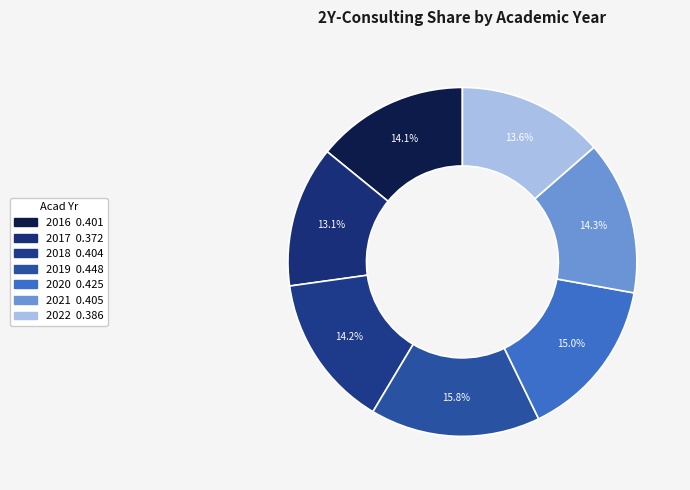

Is there any slice that represents more than half of the pie?

No